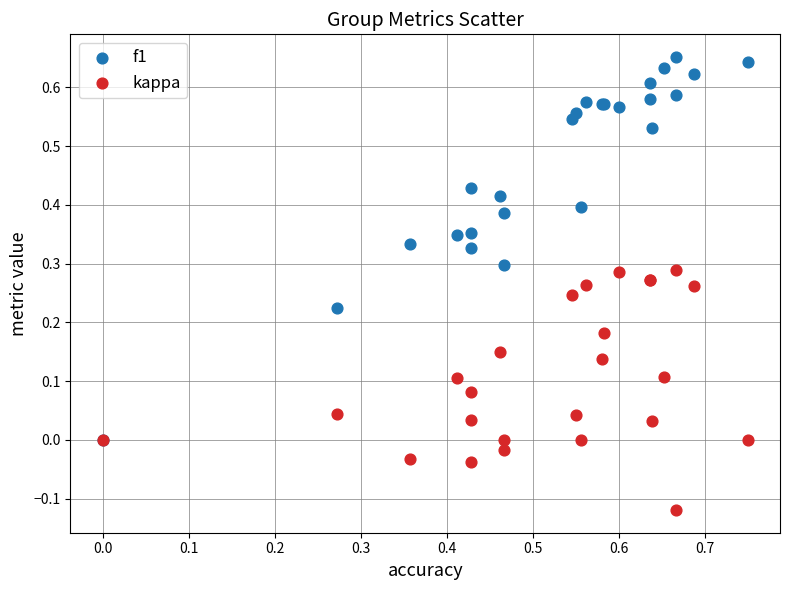

Which series has the widest spread of Y values?

f1